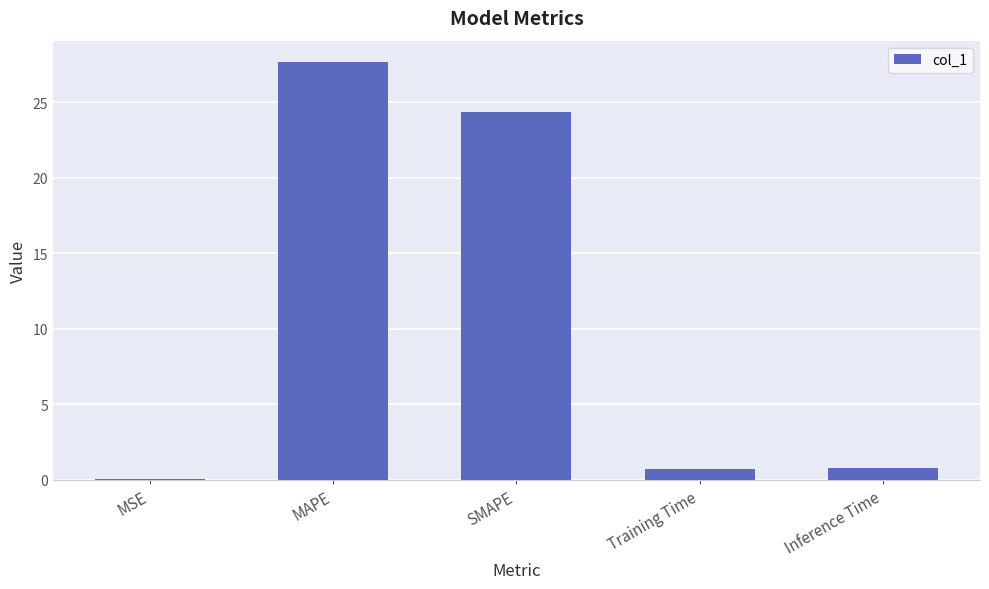

What is the sum of the values at MAPE and SMAPE?

52.0